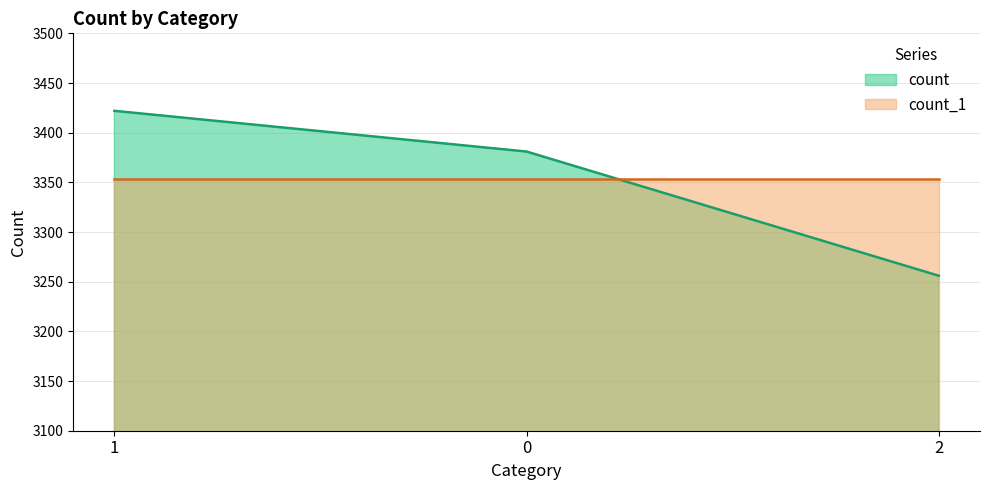

What is the change in value from 1 to 0?

-41